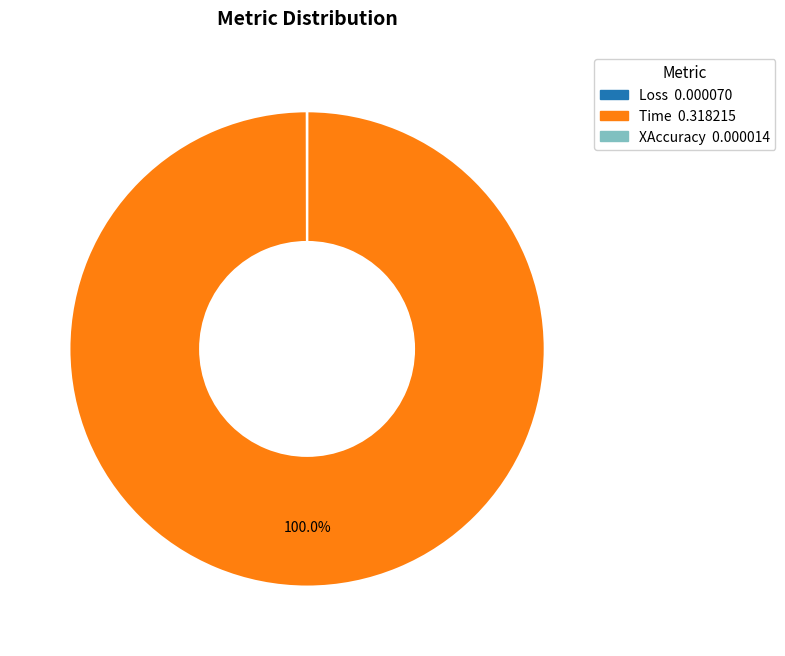

Is there a majority slice in this chart?

Yes